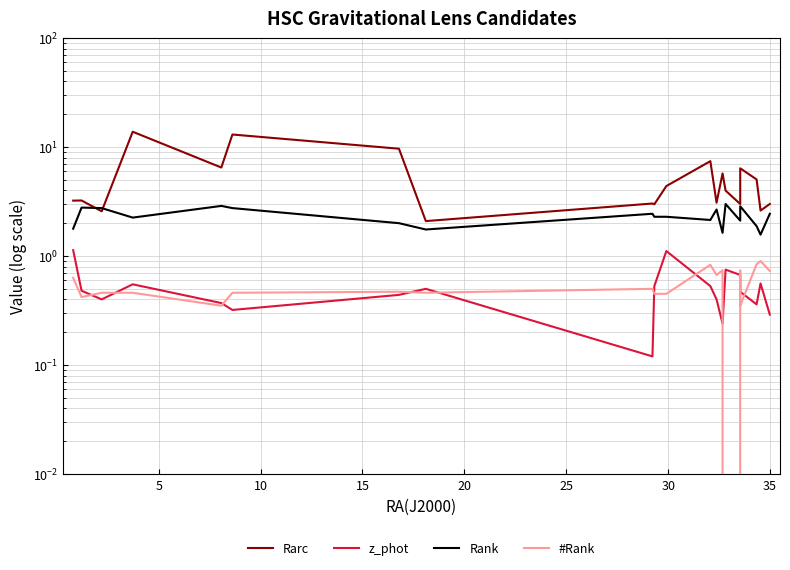

What is the average value of the #Rank series?

0.5